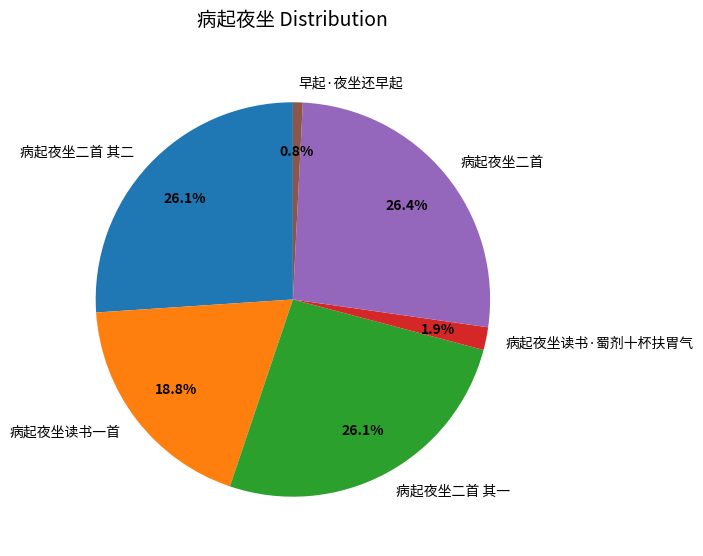

Count the number of slices in the pie.

6